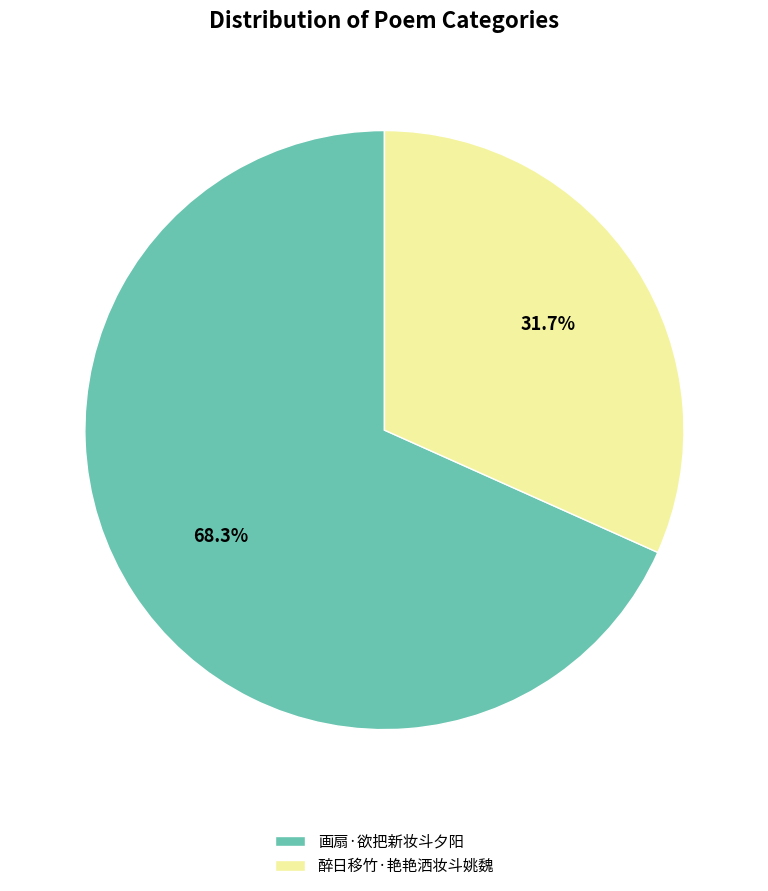

Does 醉日移竹·艳艳洒妆斗姚魏 account for over 50% of the chart?

No